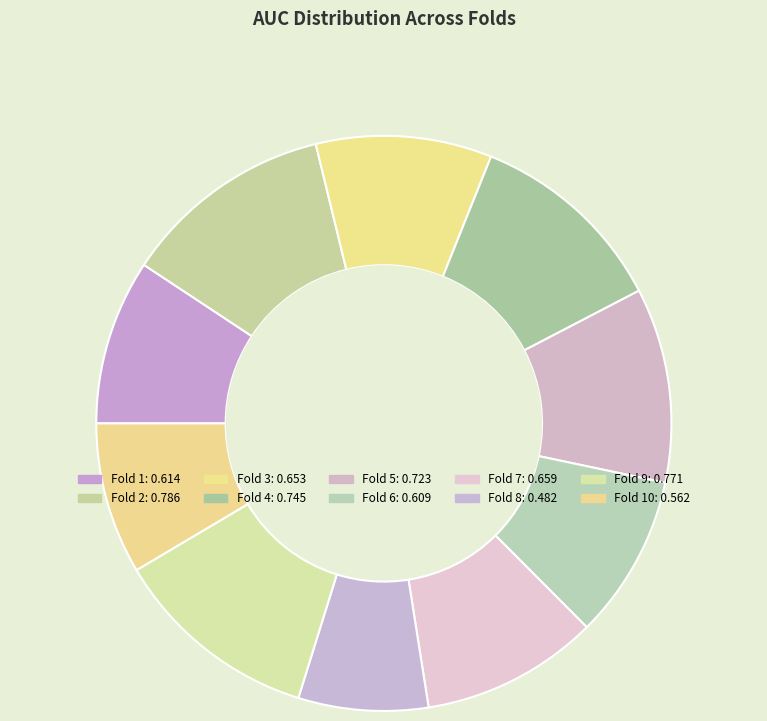

How many segments does this pie chart have?

10